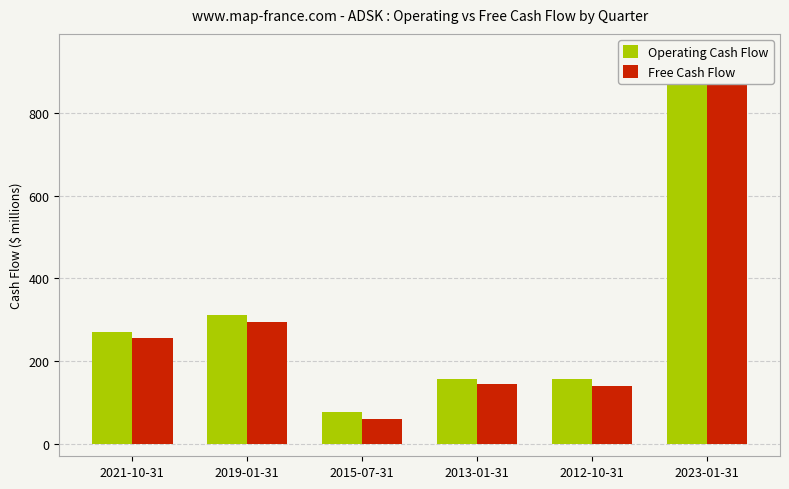

The value of Free Cash Flow at 2013-01-31 is 143.9. True or false?

True